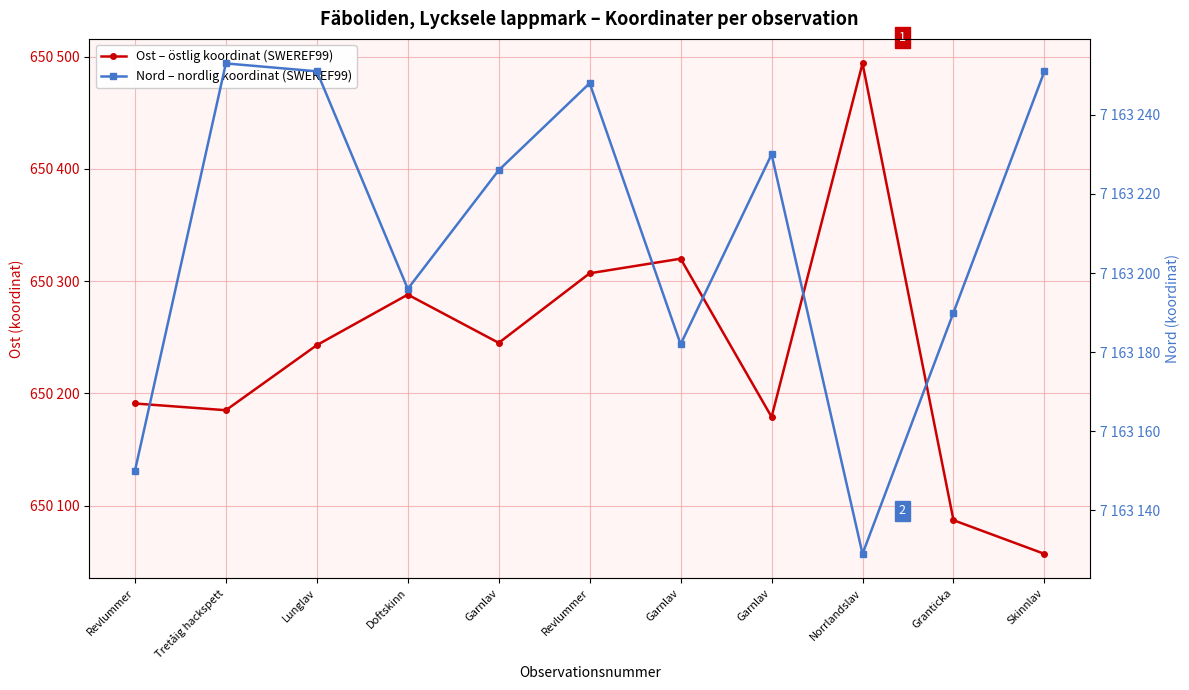

What is the label of the 11th point from the right?

Revlummer